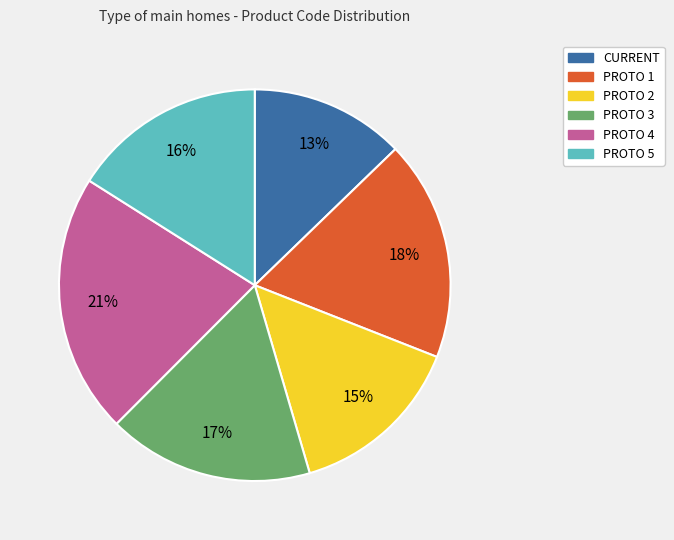

To the nearest percent, what portion does PROTO 1 represent?

18%